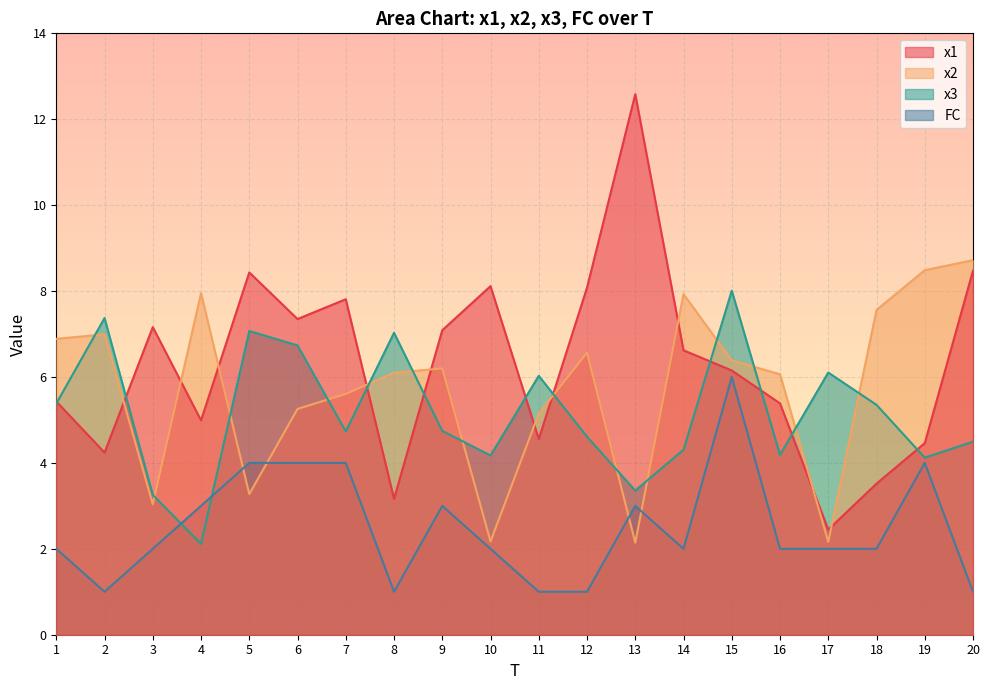

At 10, list the series in order from largest to smallest.

x1, x3, x2, FC